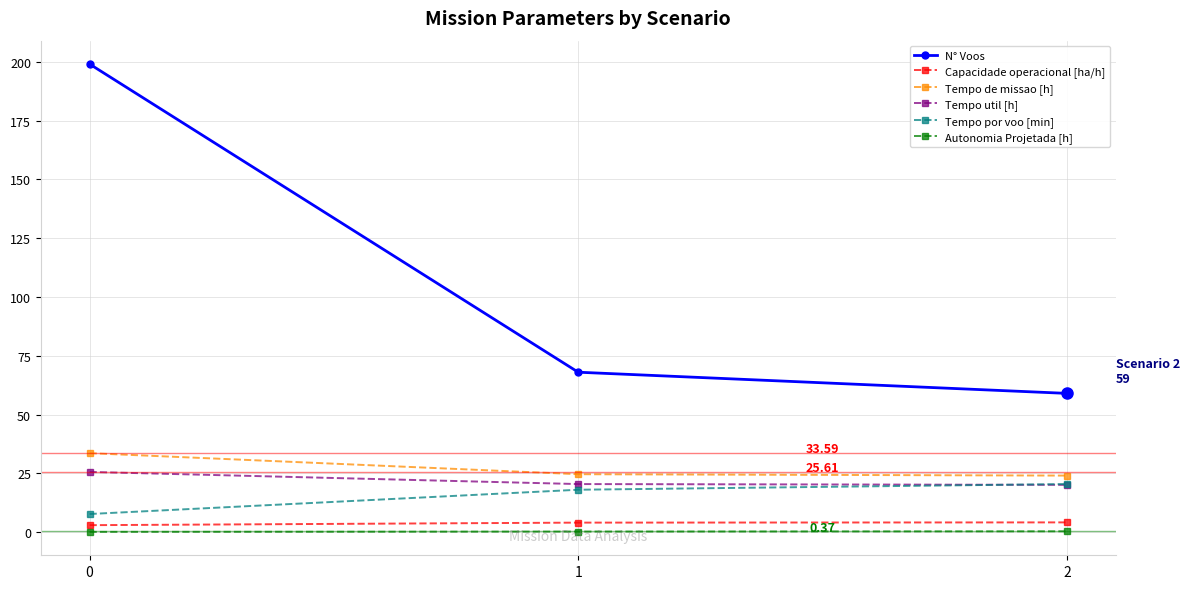

How many values in the Tempo por voo [min] series are below 18?

1